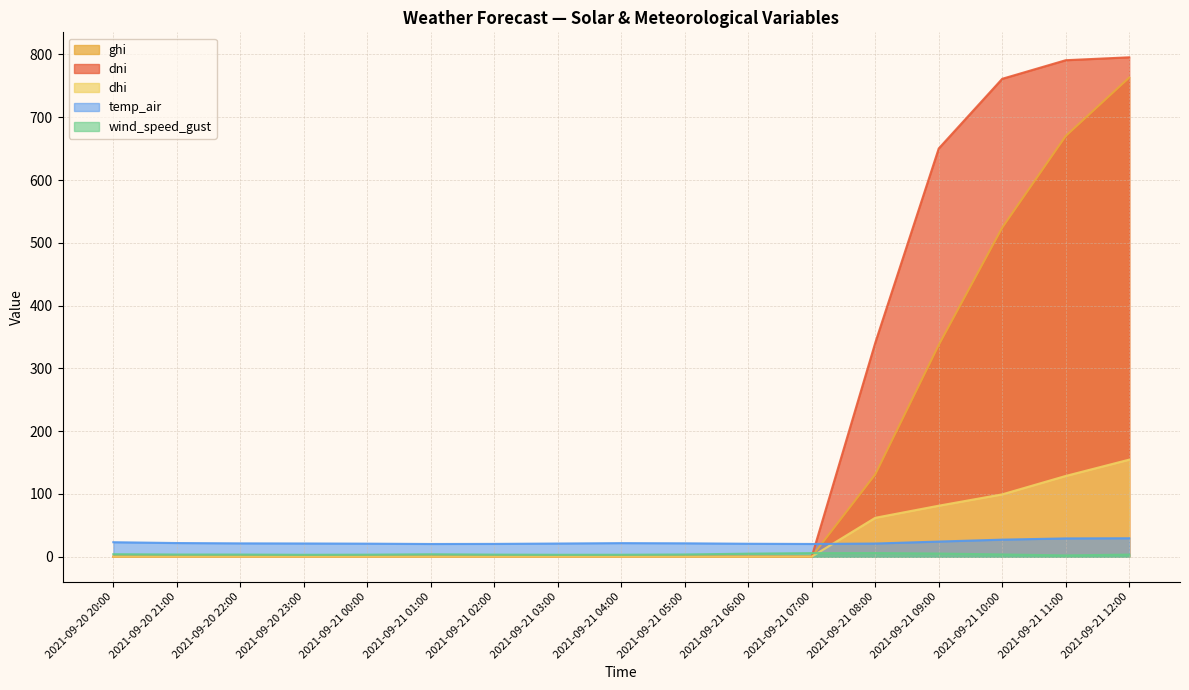

True or false: dhi has a value of 0.1 at 2021-09-21 07:00.

False